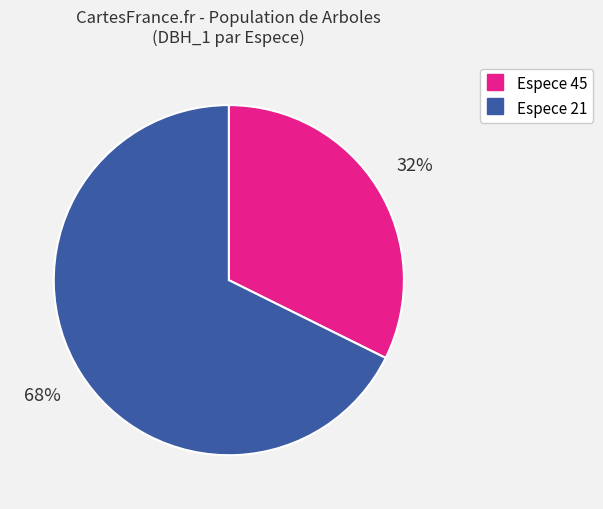

To the nearest percent, what is the average slice percentage?

50%